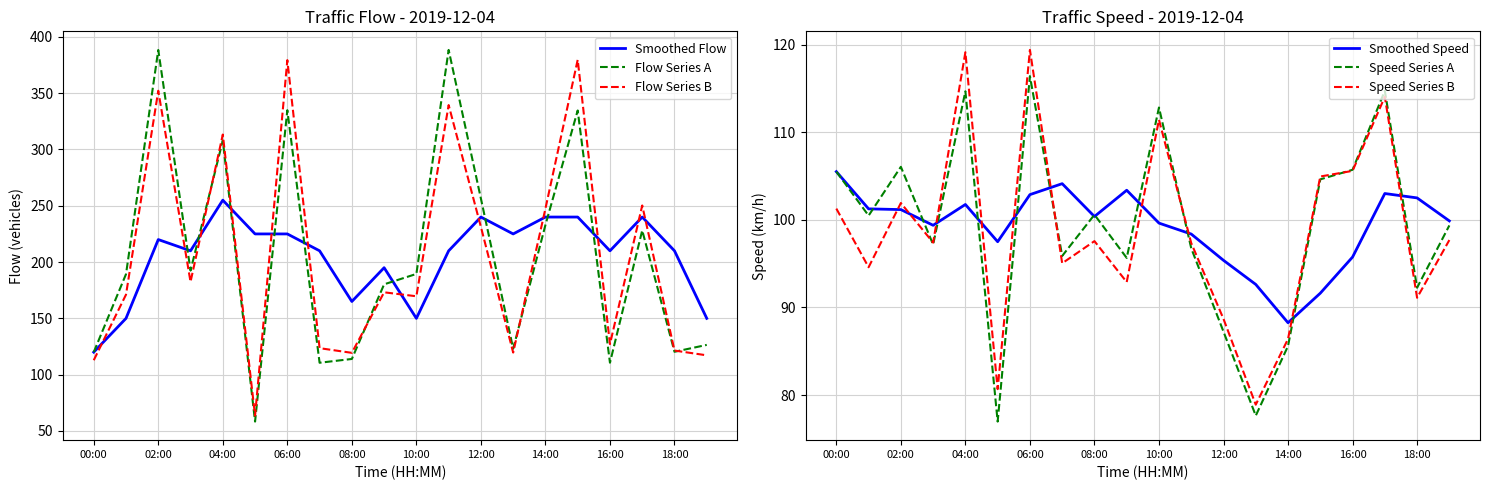

What is the minimum value for Flow Series A?

58.3